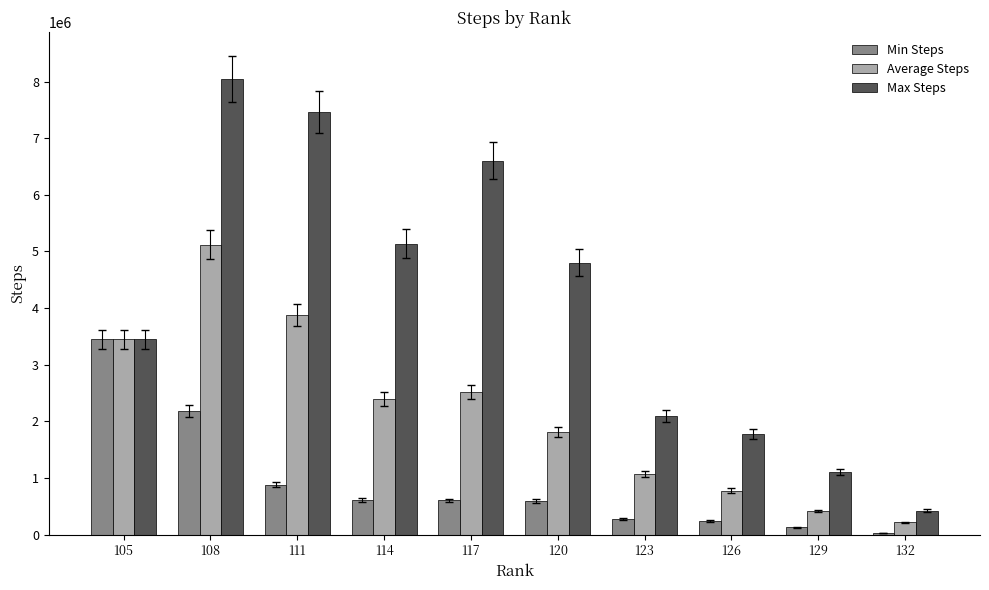

Count the number of data series in this chart.

3